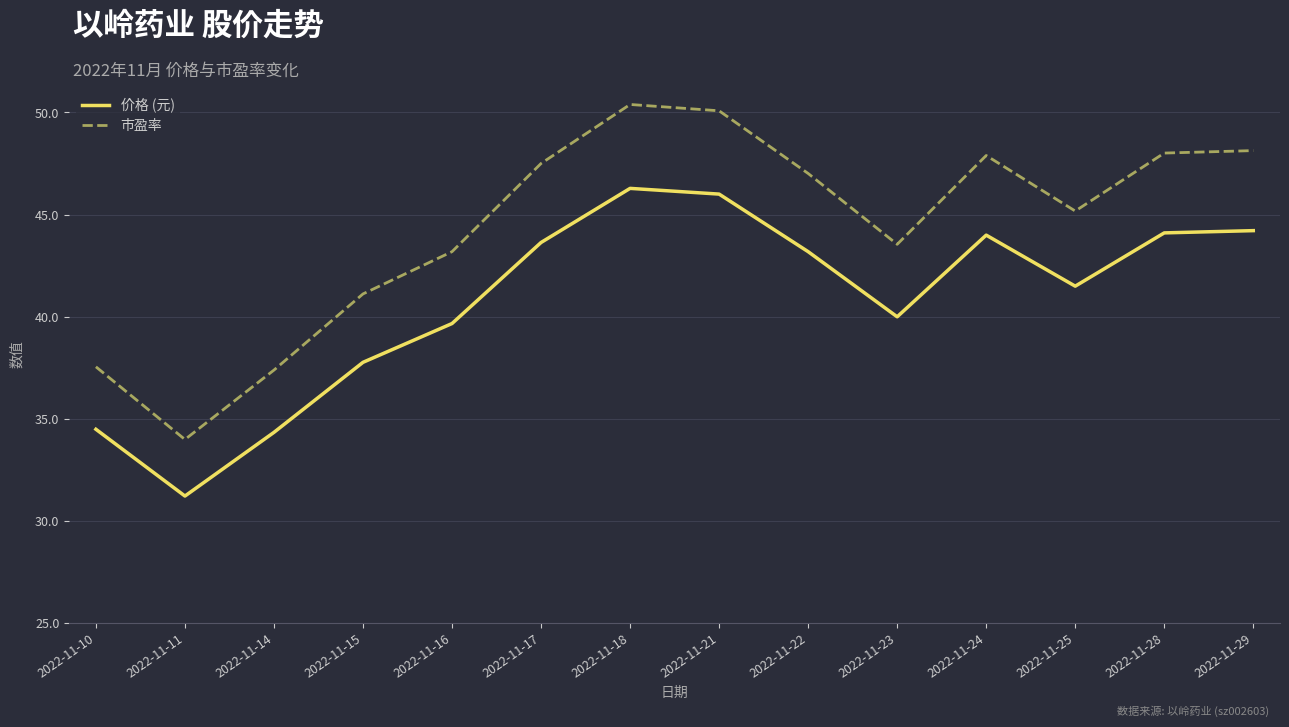

What is the difference between the highest and lowest values at 2022-11-25?

3.7